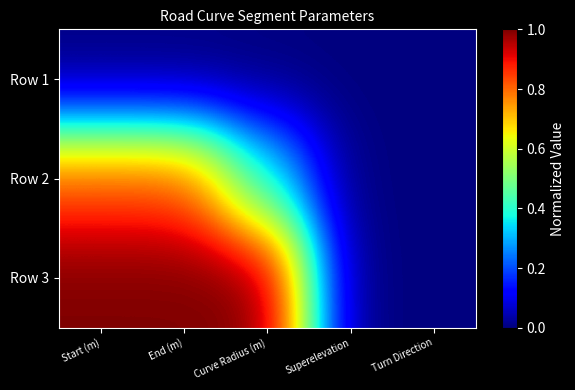

Which category has the highest value across all series?

Start (m)